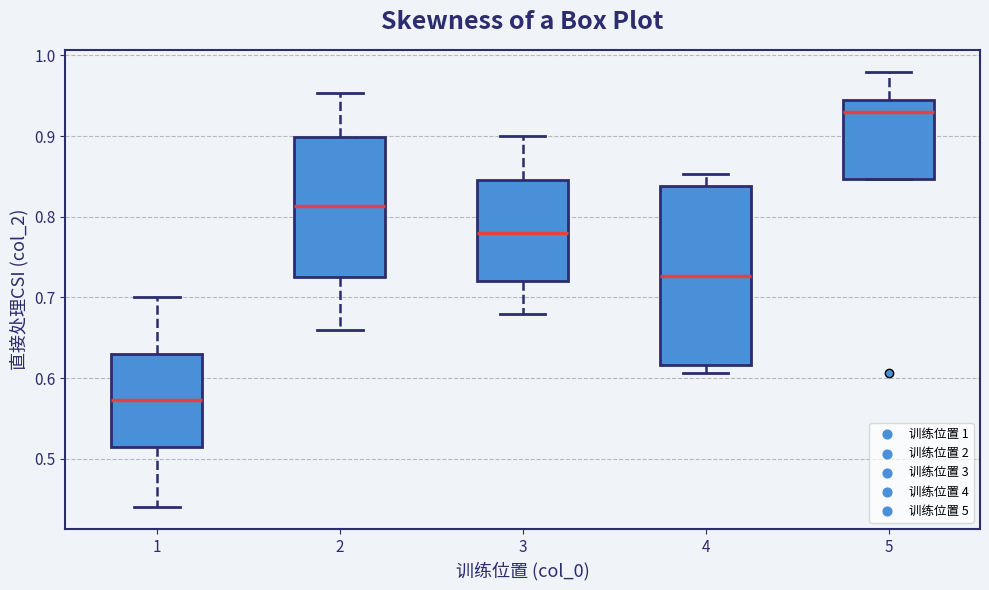

Reading left to right, read every box against the y-axis: the position of its median line, the range the box covers, and the ends of its whiskers. The values are not printed on the chart, so give them approximately, as read against the axis.

1: median 0.57, box 0.52 to 0.63, whiskers 0.44 to 0.70
2: median 0.81, box 0.73 to 0.90, whiskers 0.66 to 0.95
3: median 0.78, box 0.72 to 0.85, whiskers 0.68 to 0.90
4: median 0.73, box 0.62 to 0.84, whiskers 0.61 to 0.85
5: median 0.93, box 0.85 to 0.94, whiskers 0.85 to 0.98